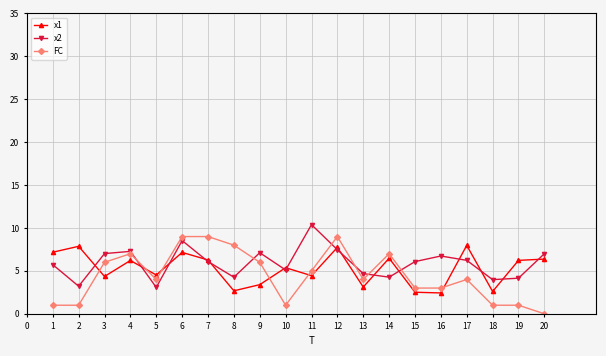

What is the lowest value of the x1 series?

2.4